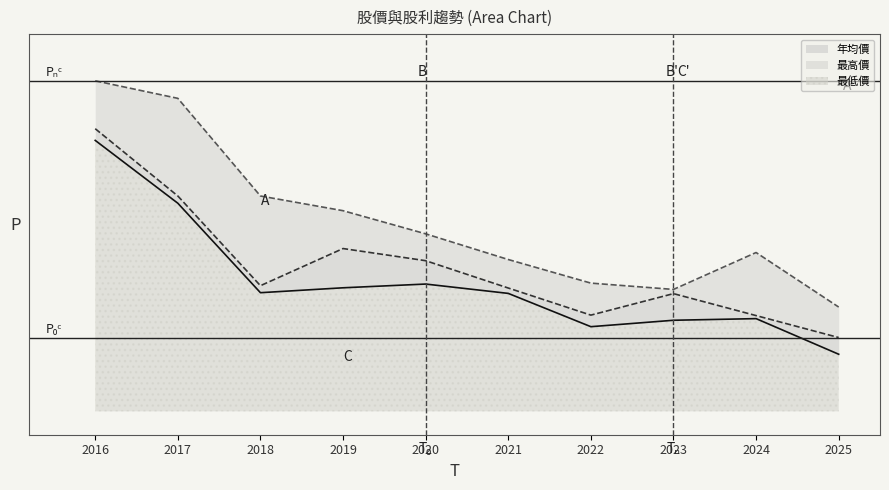

Read the 年均價 value at 2017.

92.2